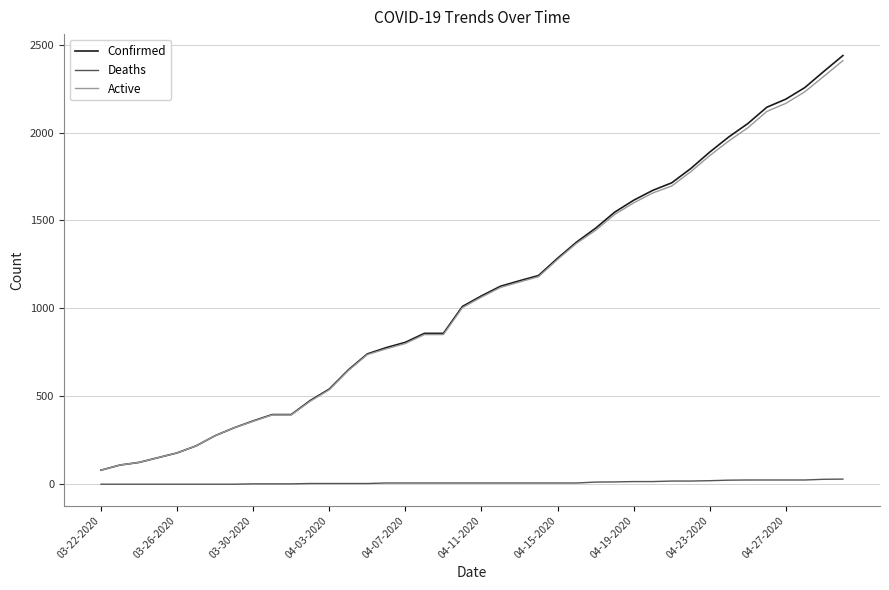

What is the difference between the maximum and minimum values in the Confirmed series?

2358